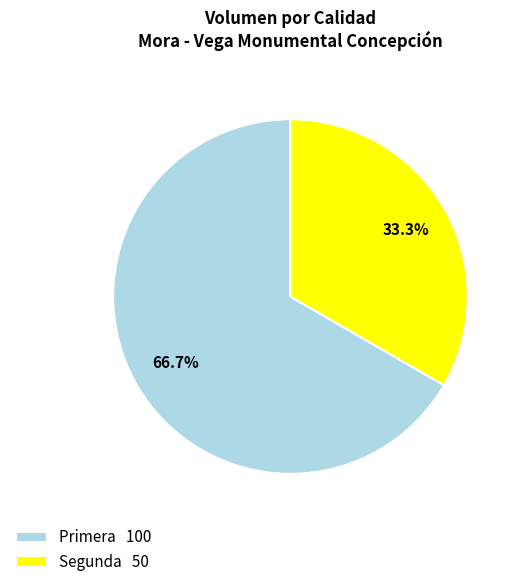

Count the number of slices in the pie.

2